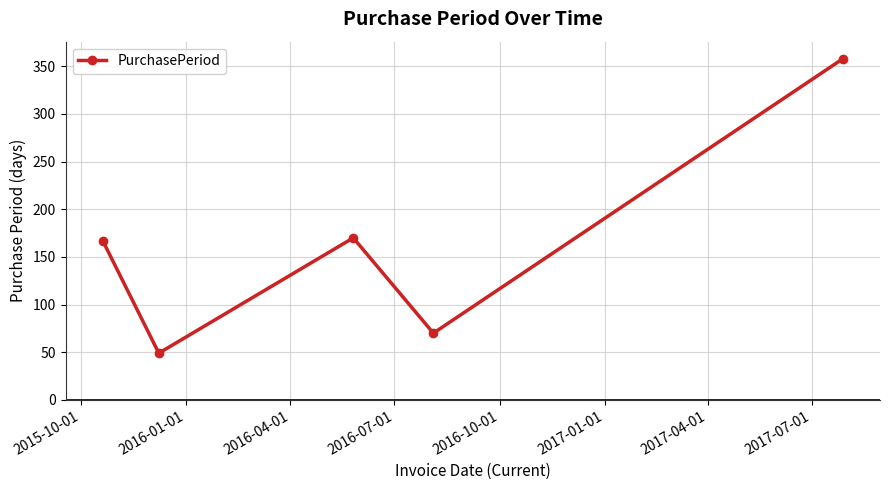

How many data points are less than 167?

2